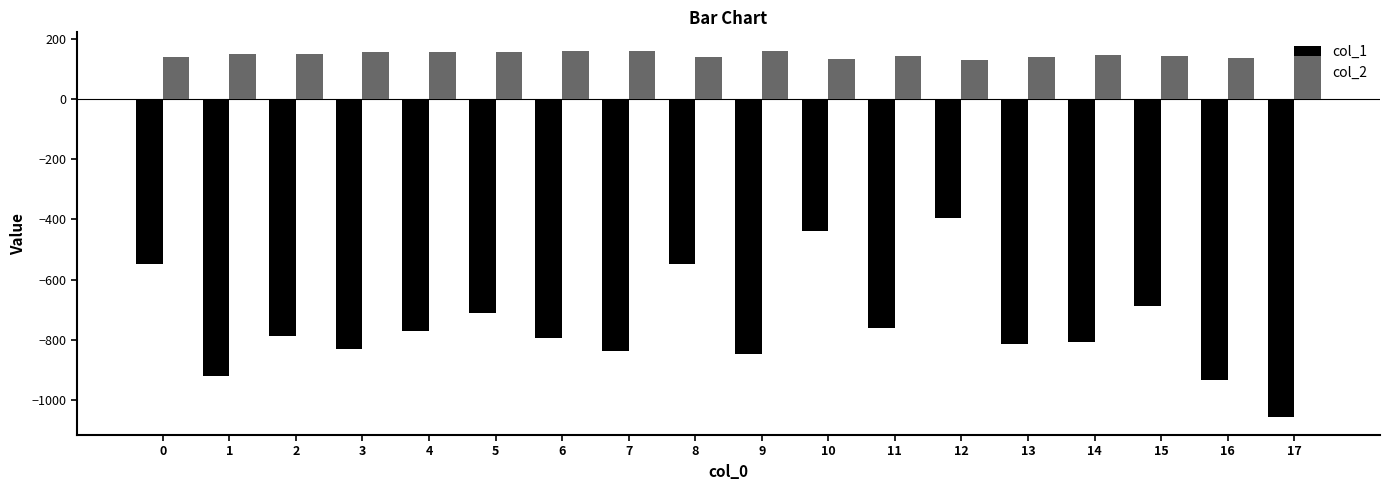

What is the sum of all col_2 values?

2652.6